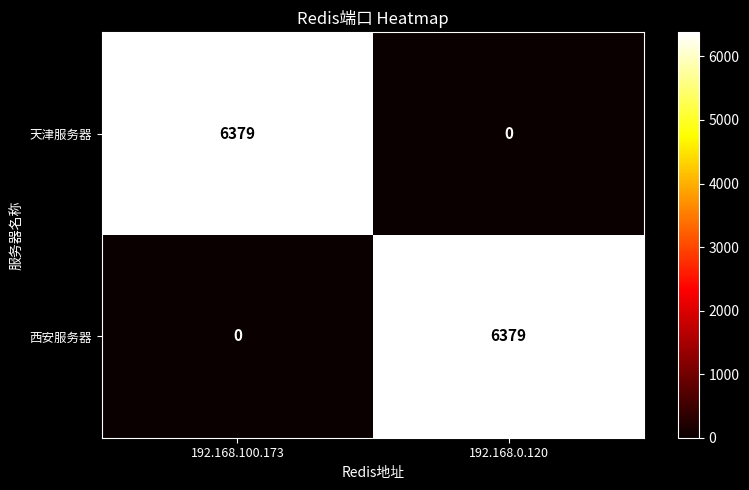

What is the difference between the highest and lowest values at 192.168.100.173?

6379